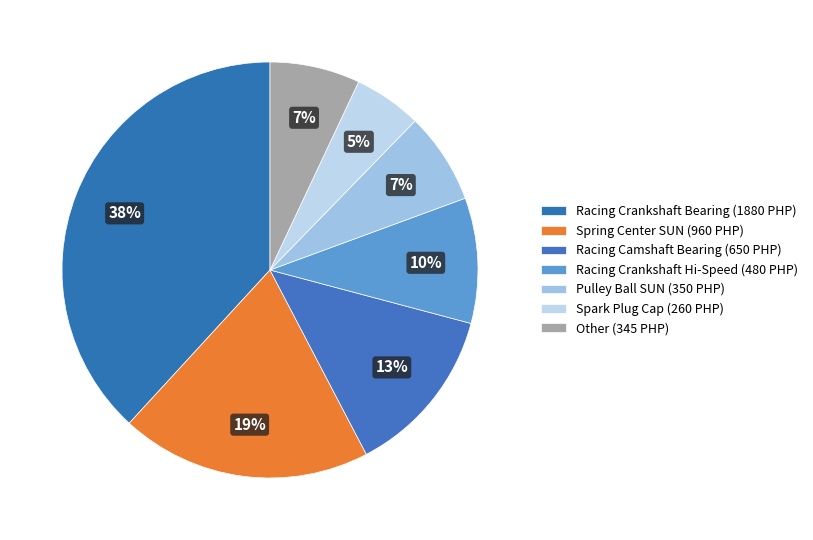

Count the number of slices in the pie.

7